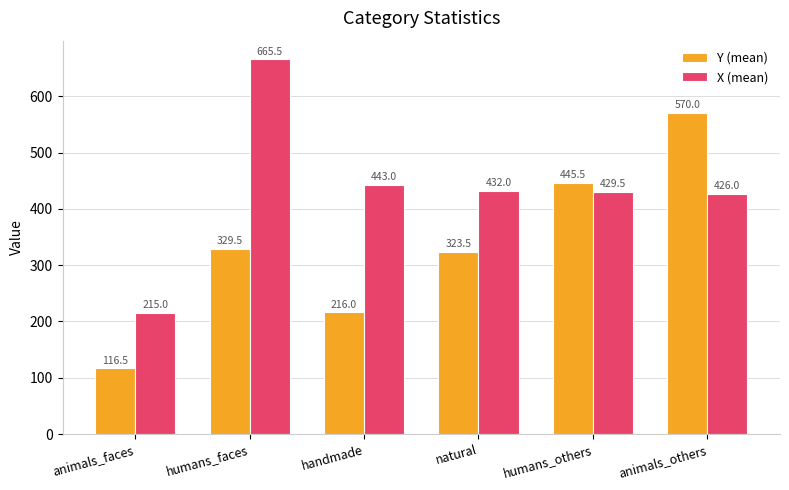

At which label is Y (mean) closest to 343?

humans_faces